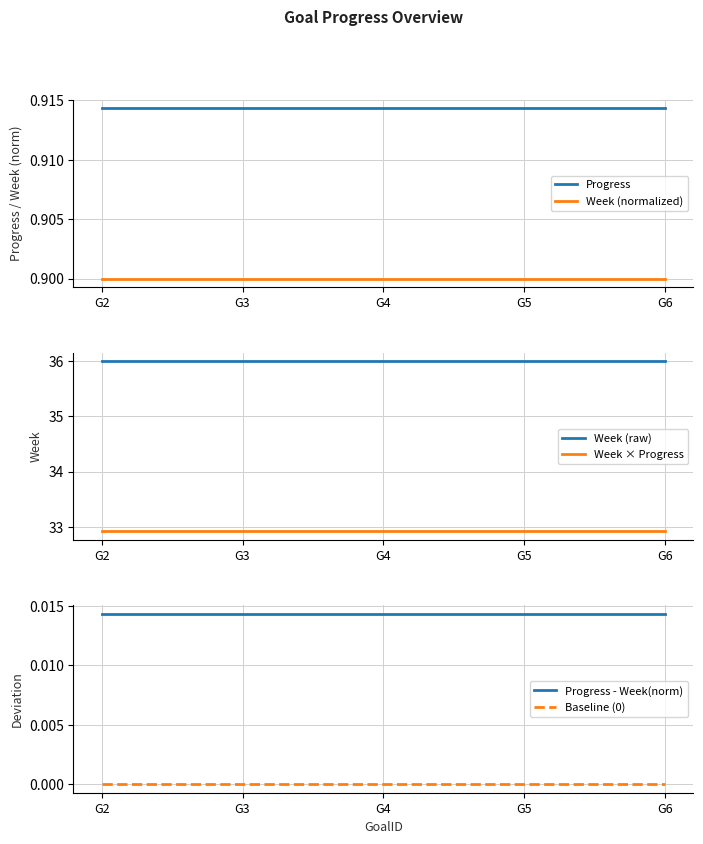

Reading left to right, list all the values displayed in this chart.

Progress: 0.9	0.9	0.9	0.9	0.9
Week (normalized): 0.9	0.9	0.9	0.9	0.9
Week (raw): 36.0	36.0	36.0	36.0	36.0
Week × Progress: 32.9	32.9	32.9	32.9	32.9
Progress - Week(norm): 0.0	0.0	0.0	0.0	0.0
Baseline (0): 0.0	0.0	0.0	0.0	0.0